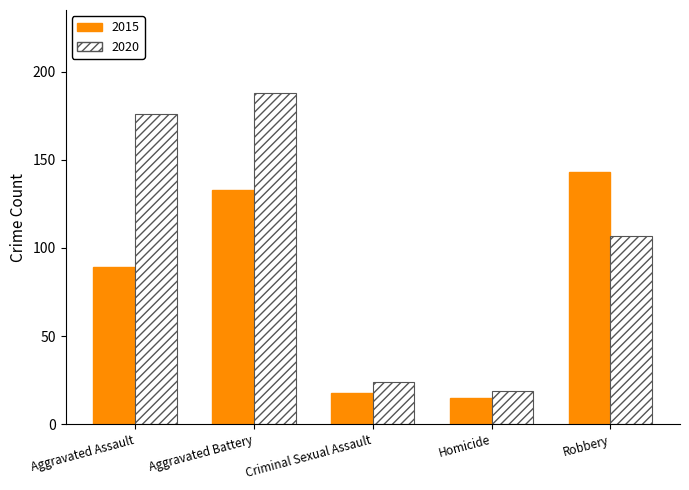

At which label is 2015 closest to 79?

Aggravated Assault